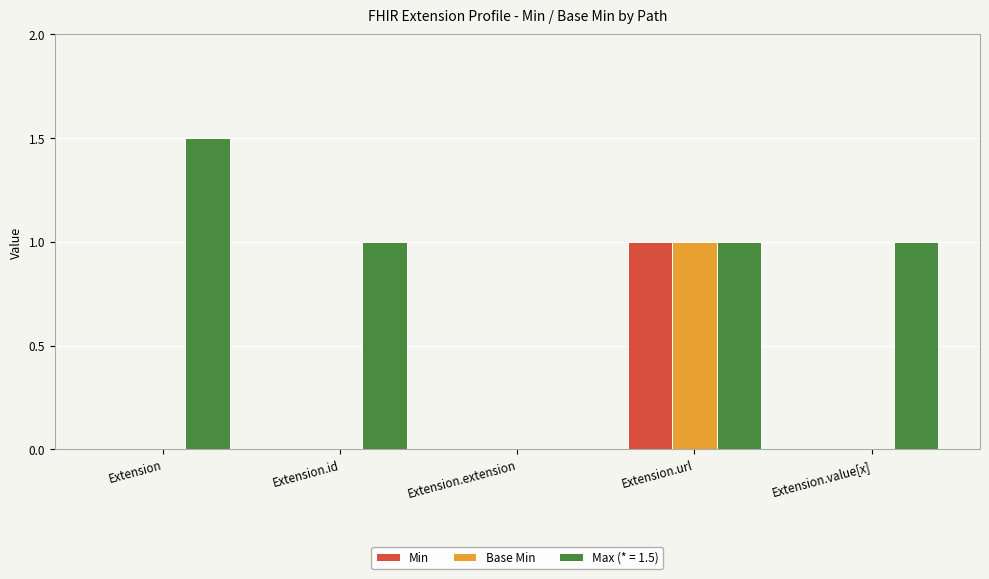

How many categories are shown in the chart?

5